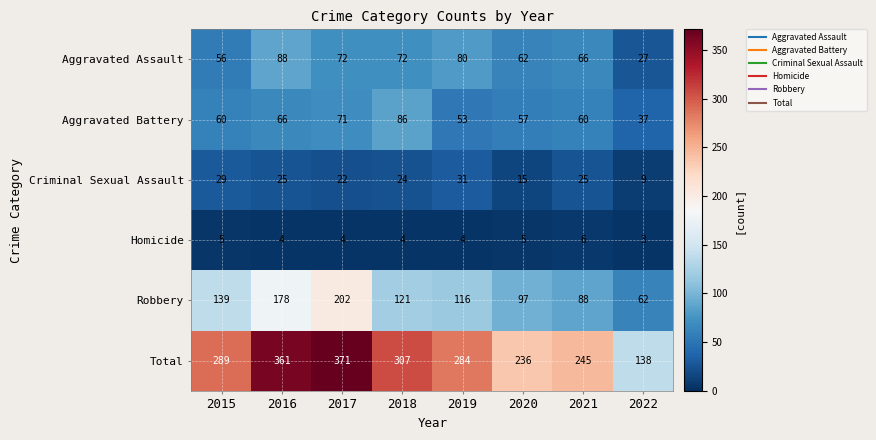

At which label is Aggravated Assault closest to 57?

2015